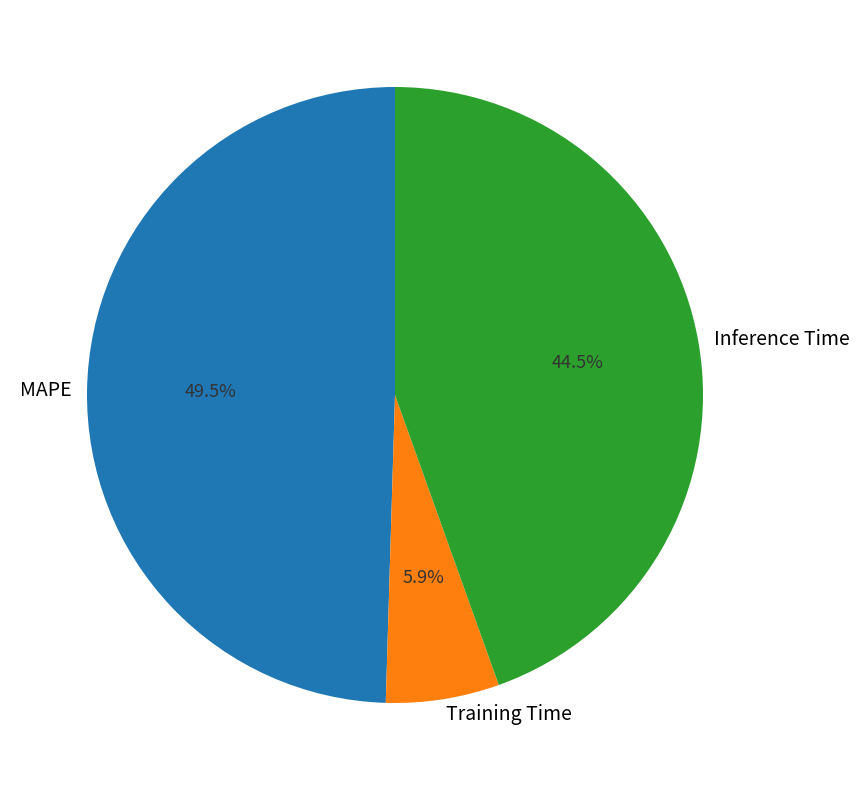

Which slice is the smallest?

Training Time